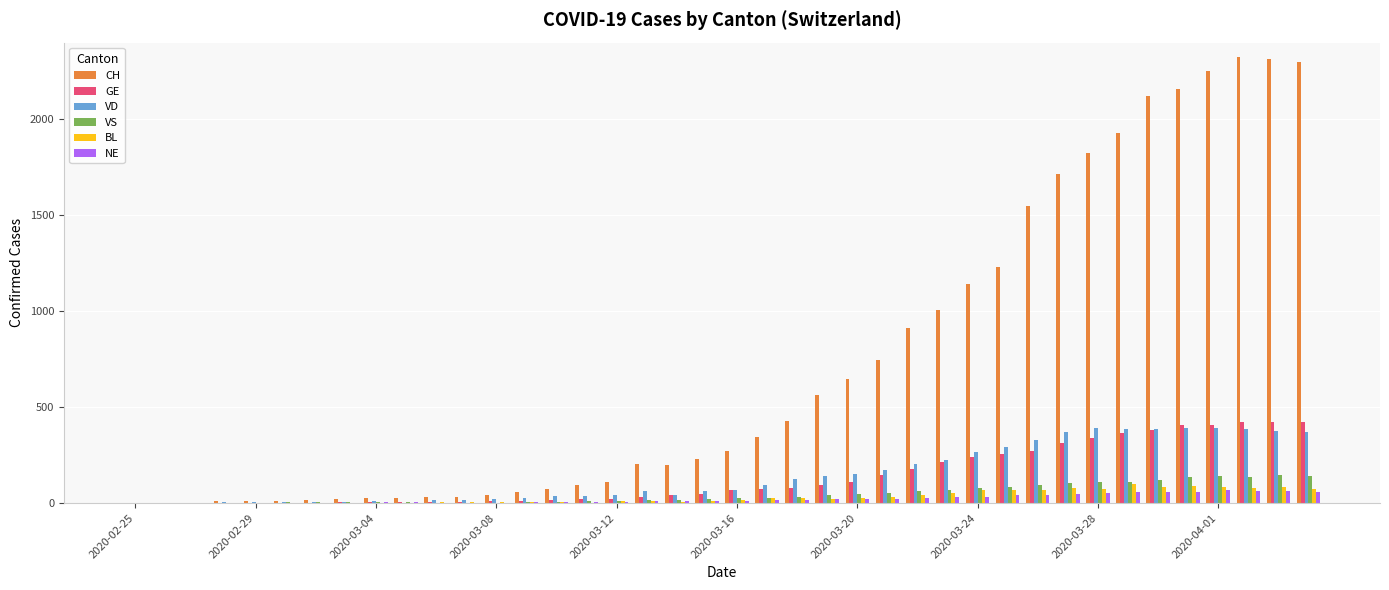

What is the sum of all GE values?

5450